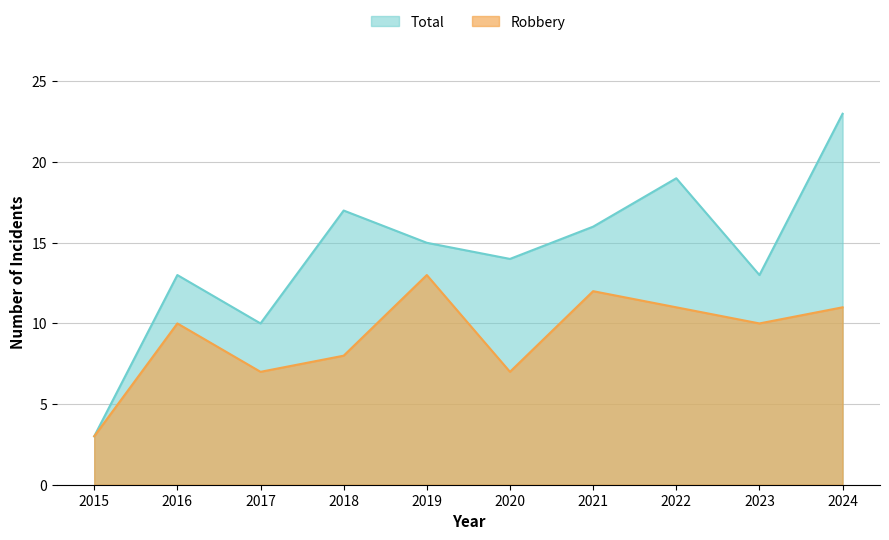

Reading left to right, extract all data points from this chart.

Robbery: 3	10	7	8	13	7	12	11	10	11
Total: 3	13	10	17	15	14	16	19	13	23